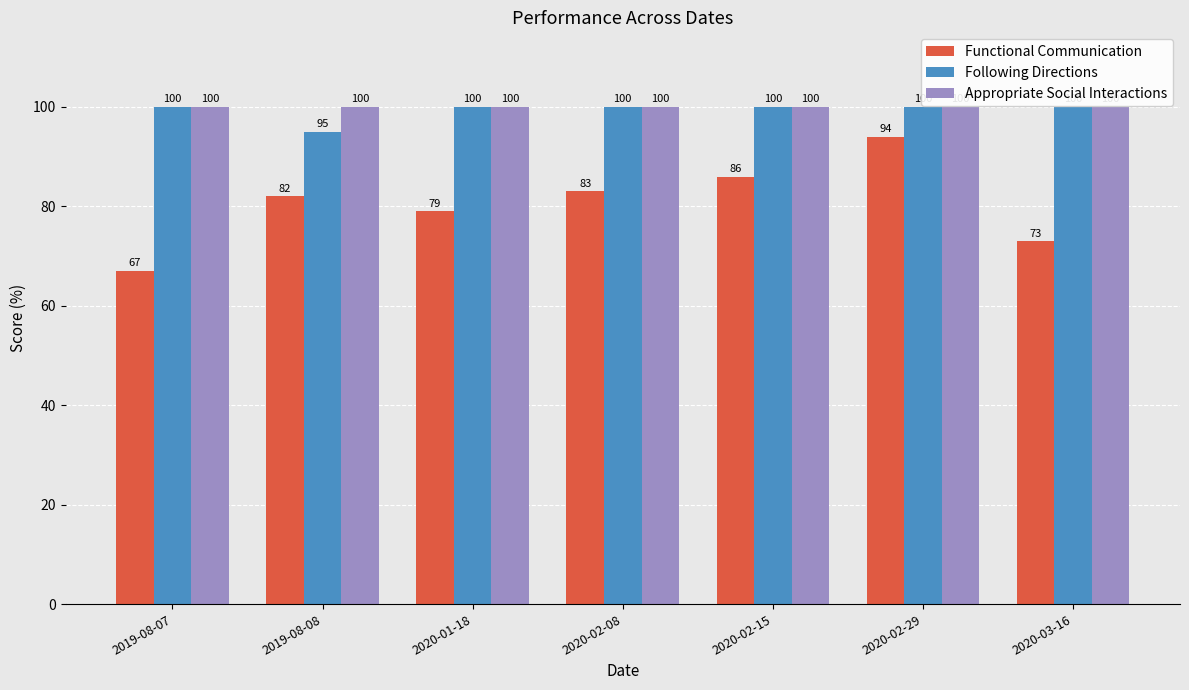

Which category has the lowest value across all series?

2019-08-07